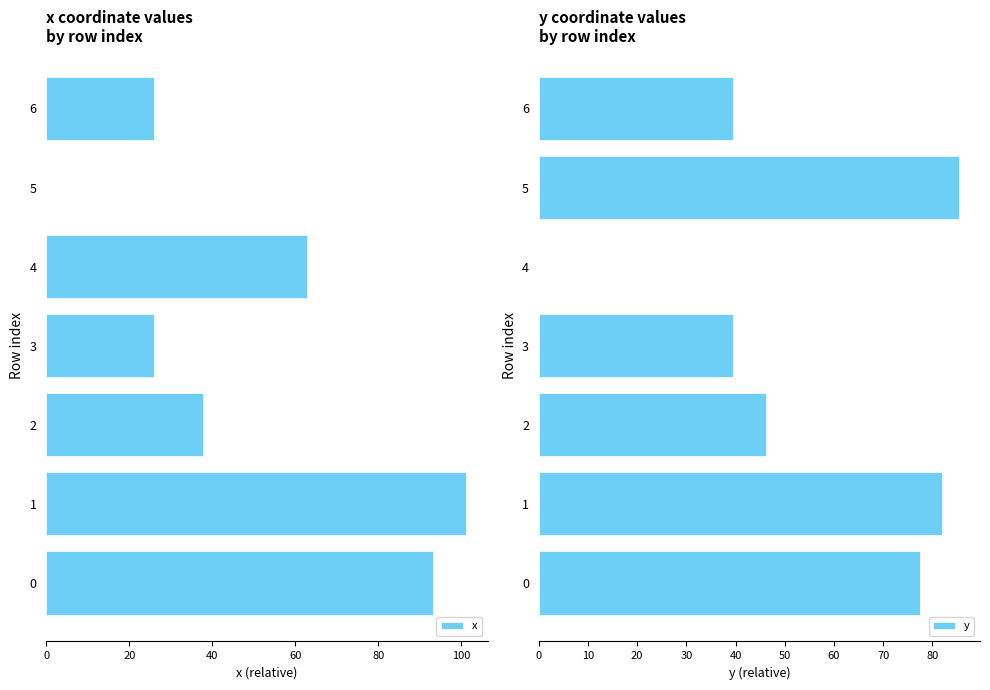

True or false: x has a value of 11.9 at 3.

False